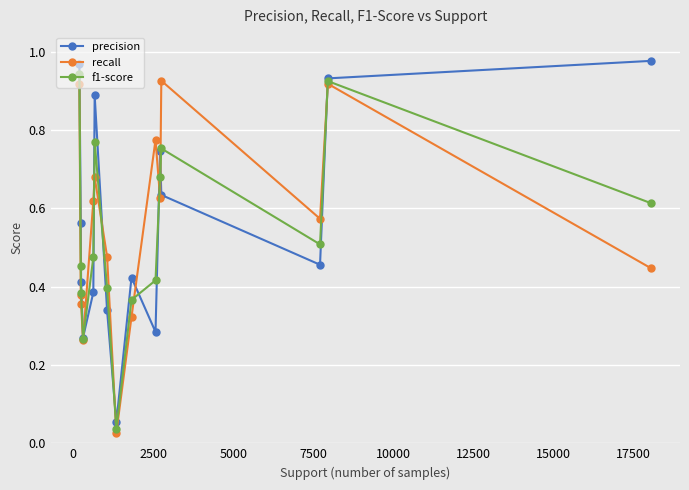

True or false: recall and f1-score intersect in this chart.

True